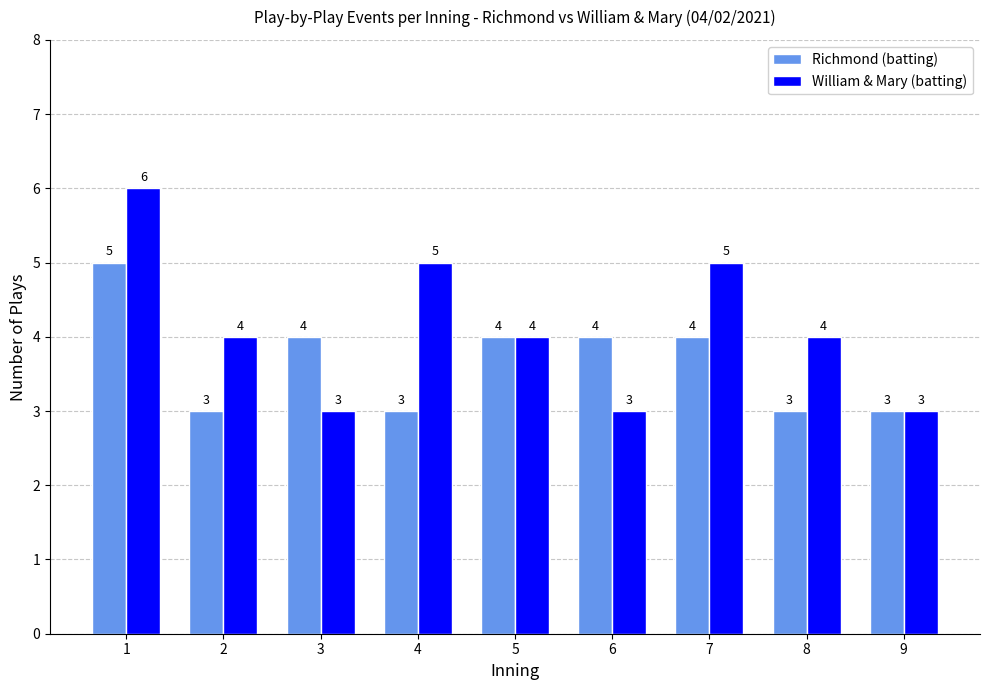

How many series are shown in this chart?

2